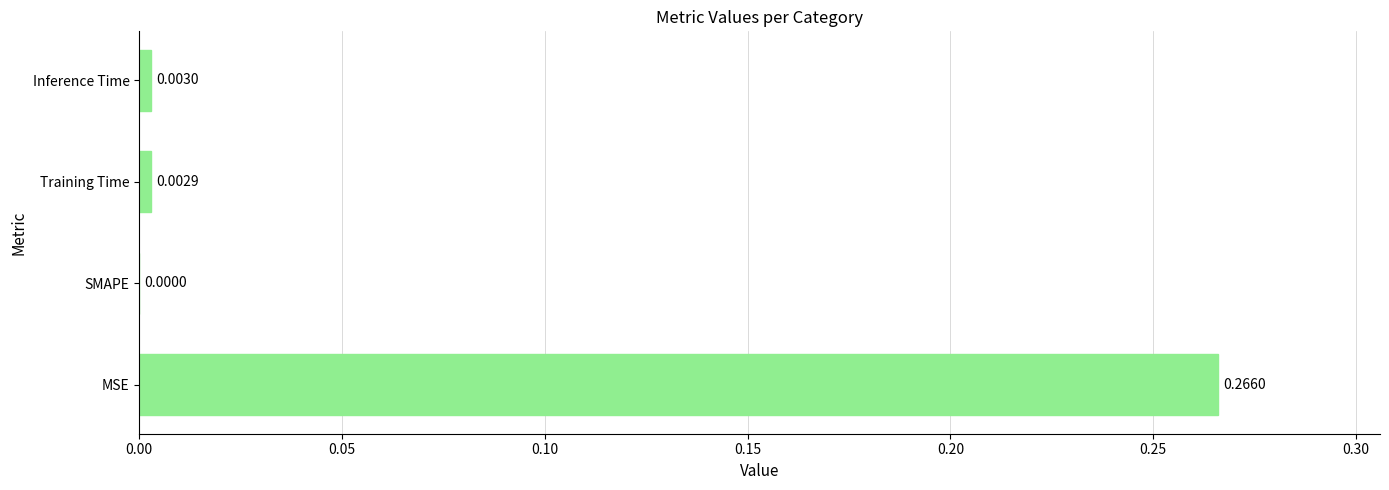

Which has a higher value, MSE or Inference Time?

MSE